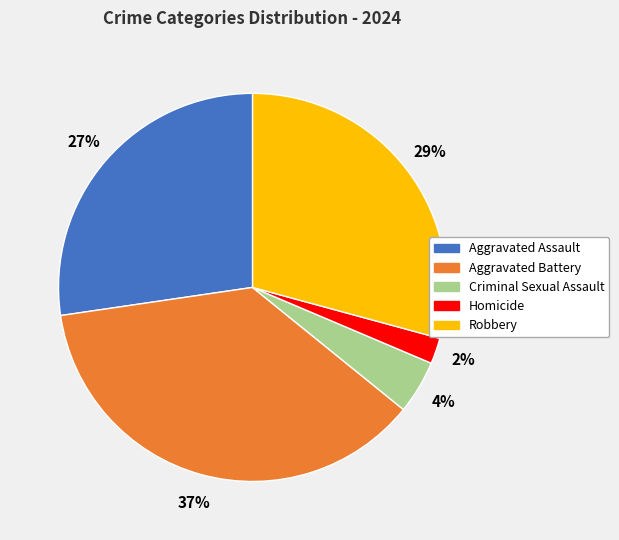

Is it true that Robbery is 16% of the pie?

False